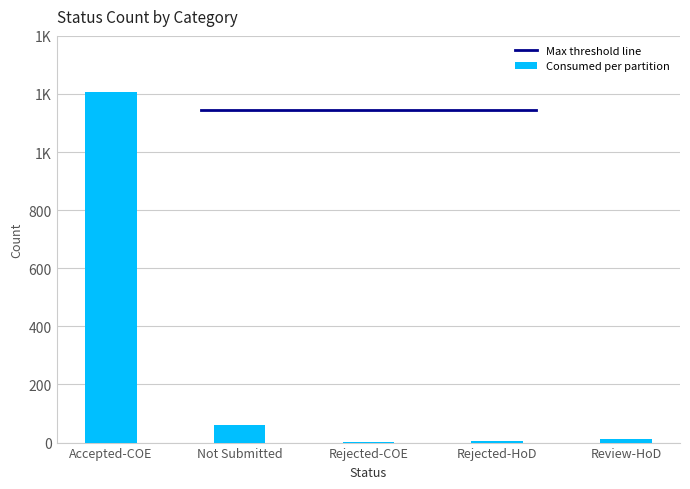

Are the bars horizontal?

No